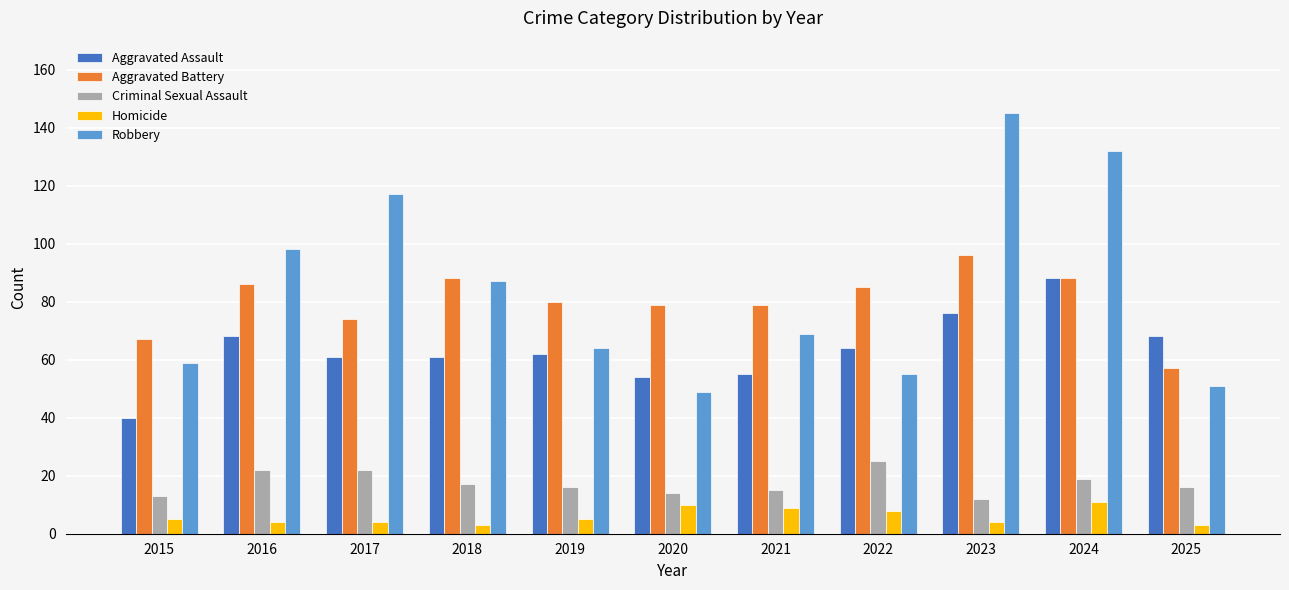

Reading left to right, extract all data points from this chart.

Aggravated Assault: 40	68	61	61	62	54	55	64	76	88	68
Aggravated Battery: 67	86	74	88	80	79	79	85	96	88	57
Criminal Sexual Assault: 13	22	22	17	16	14	15	25	12	19	16
Homicide: 5	4	4	3	5	10	9	8	4	11	3
Robbery: 59	98	117	87	64	49	69	55	145	132	51